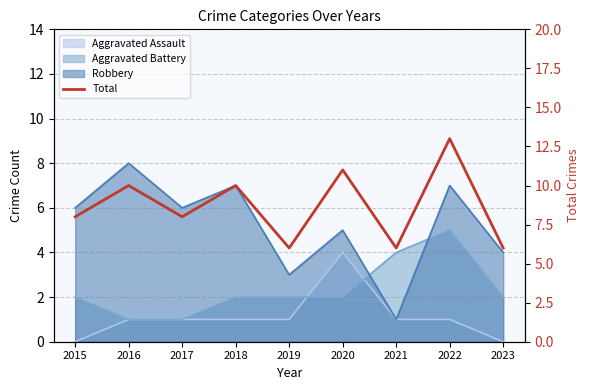

The chart shows a value of 2 at 2021. True or false?

False